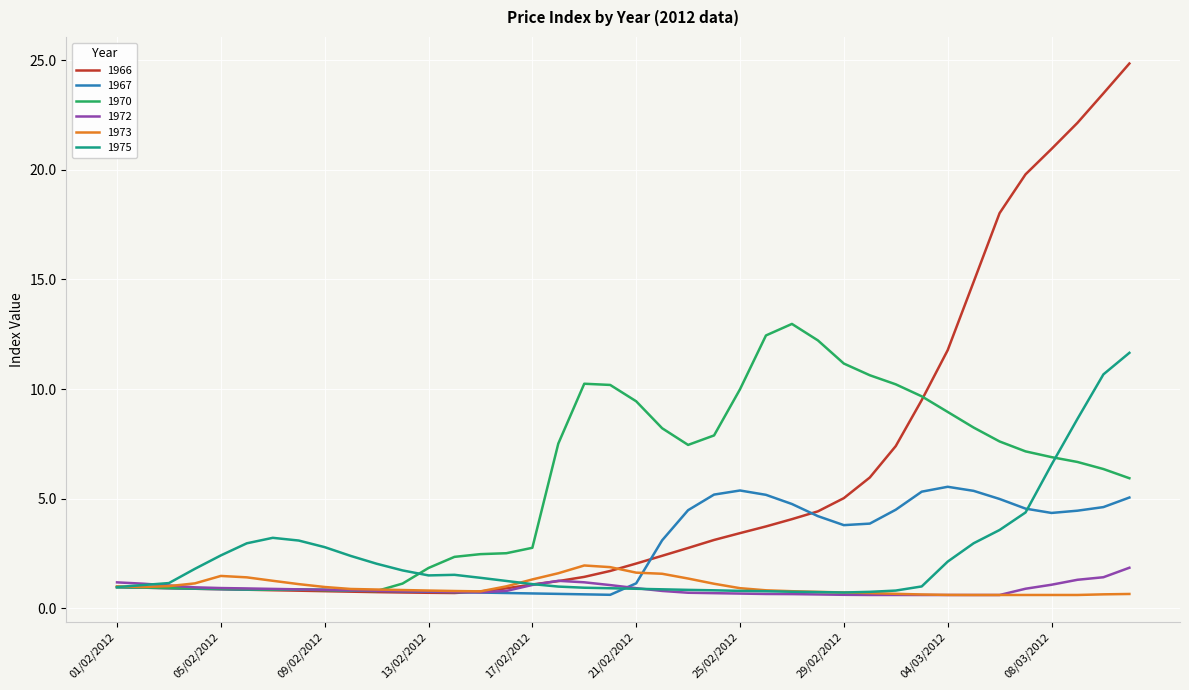

What is the highest value of the 1966 series?

24.8